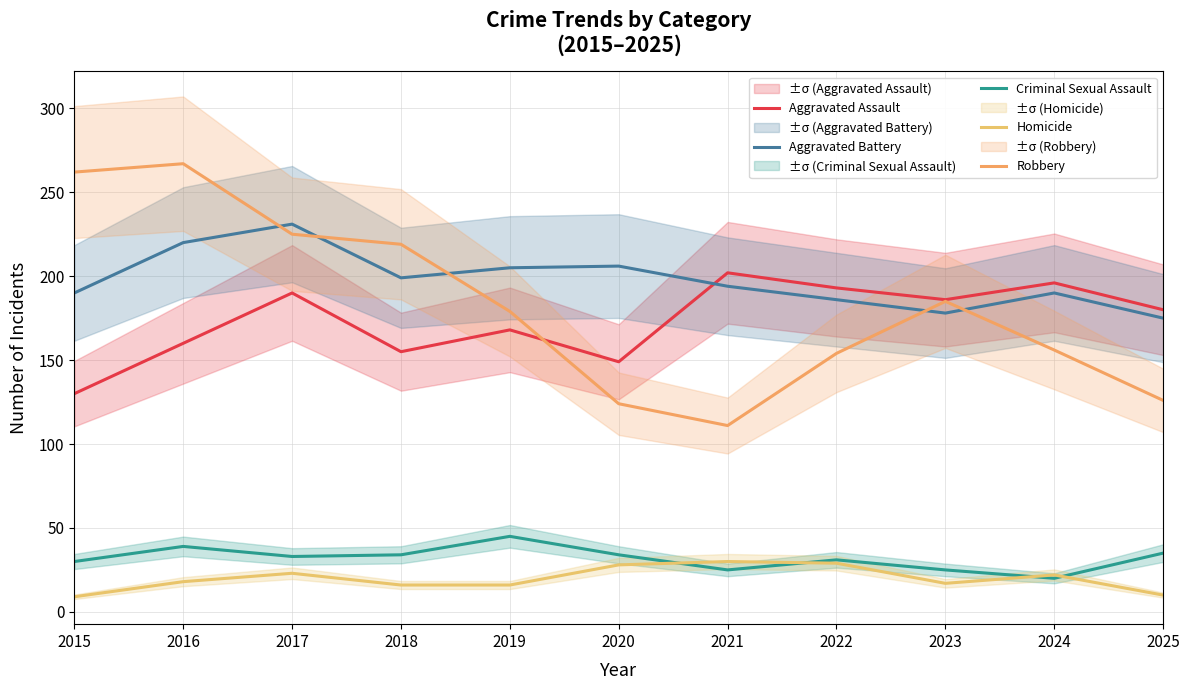

True or false: Homicide and Robbery intersect in this chart.

False